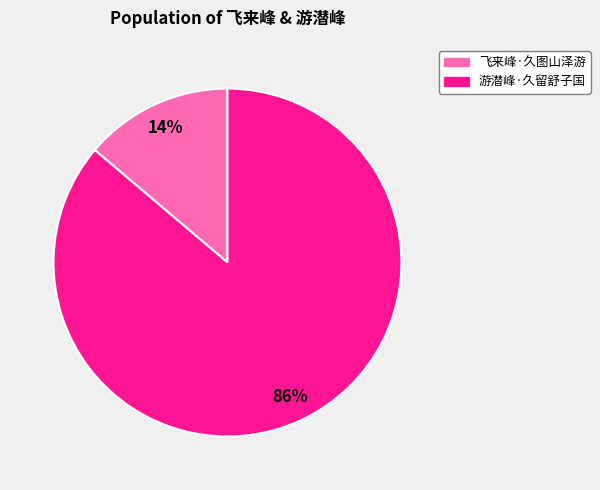

What percentage is the 游潜峰·久留舒子国 slice, to the nearest percent?

86%